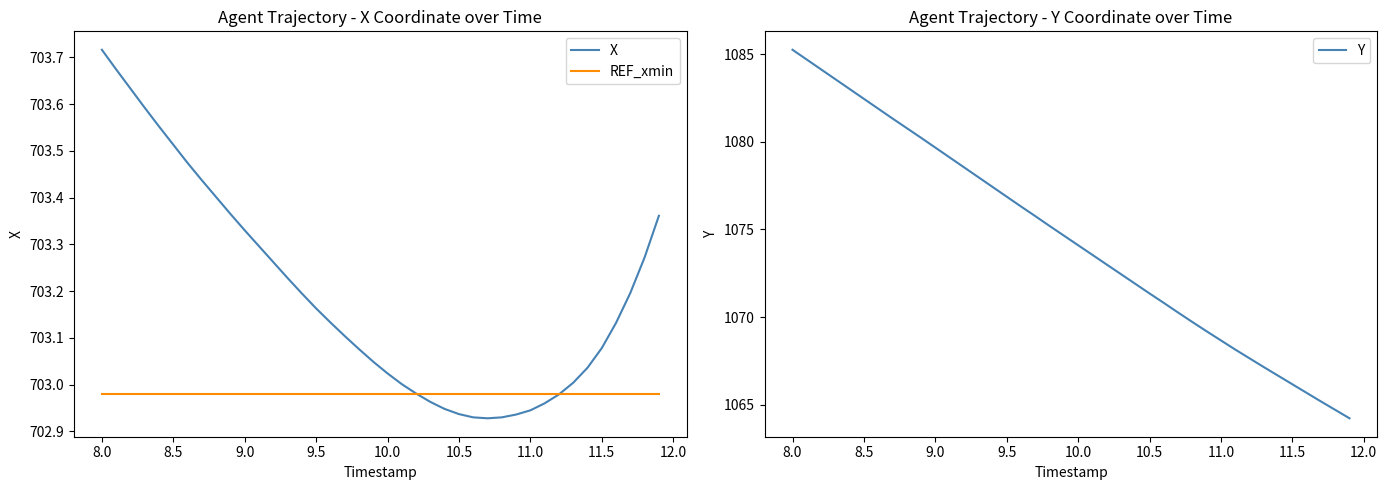

What are all the series names shown in the legend?

X, REF_xmin, Y